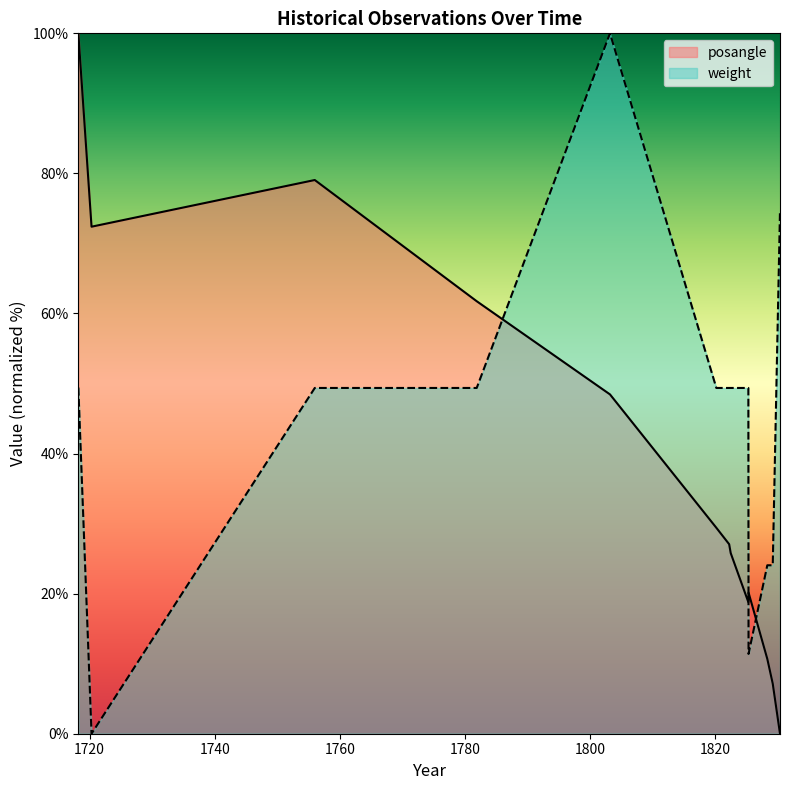

Which category has the lowest value in the weight series?

1720.31